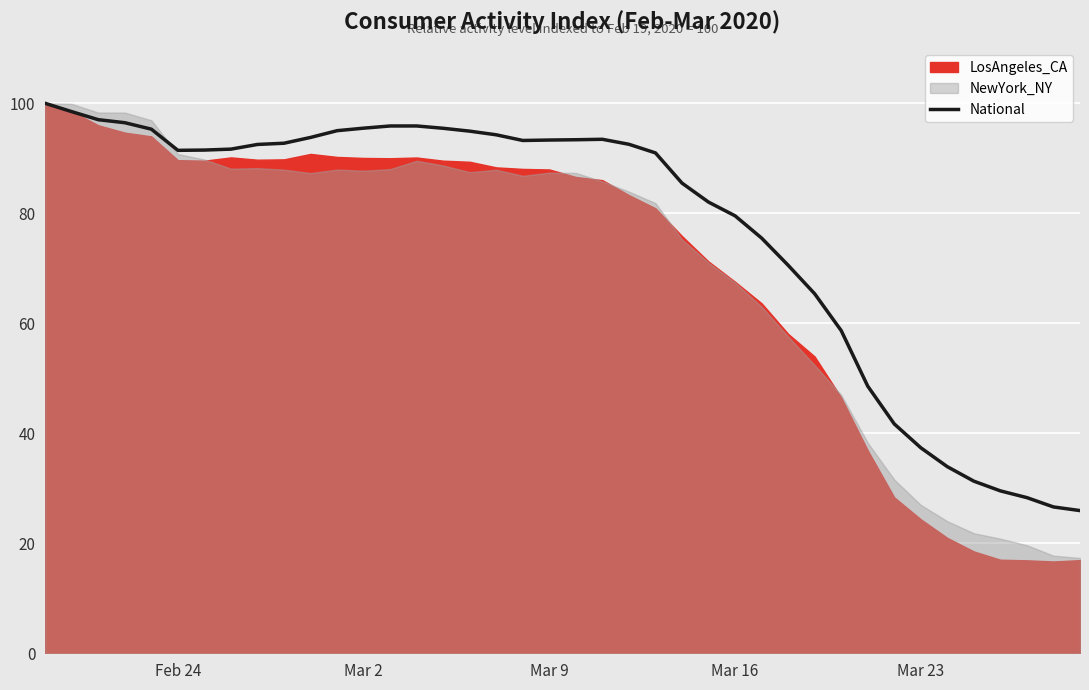

What is the highest value of the National series?

100.0